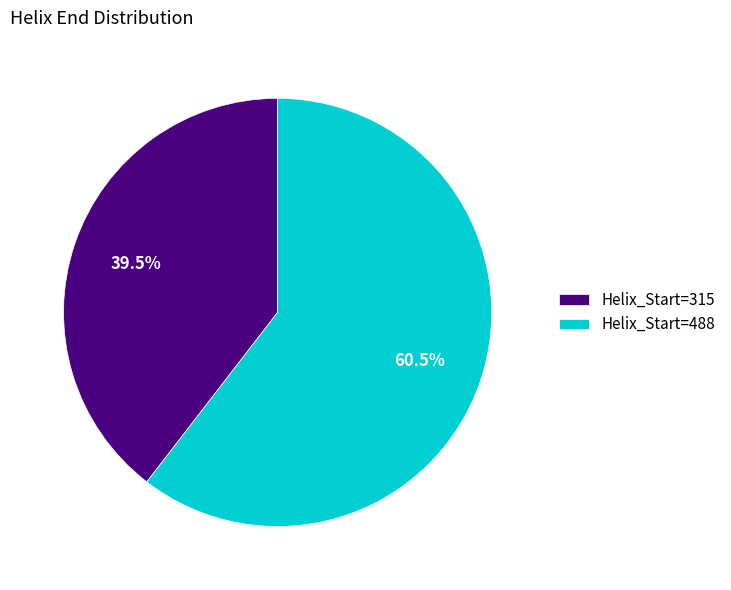

Which category has the smallest portion of the pie?

Helix_Start=315